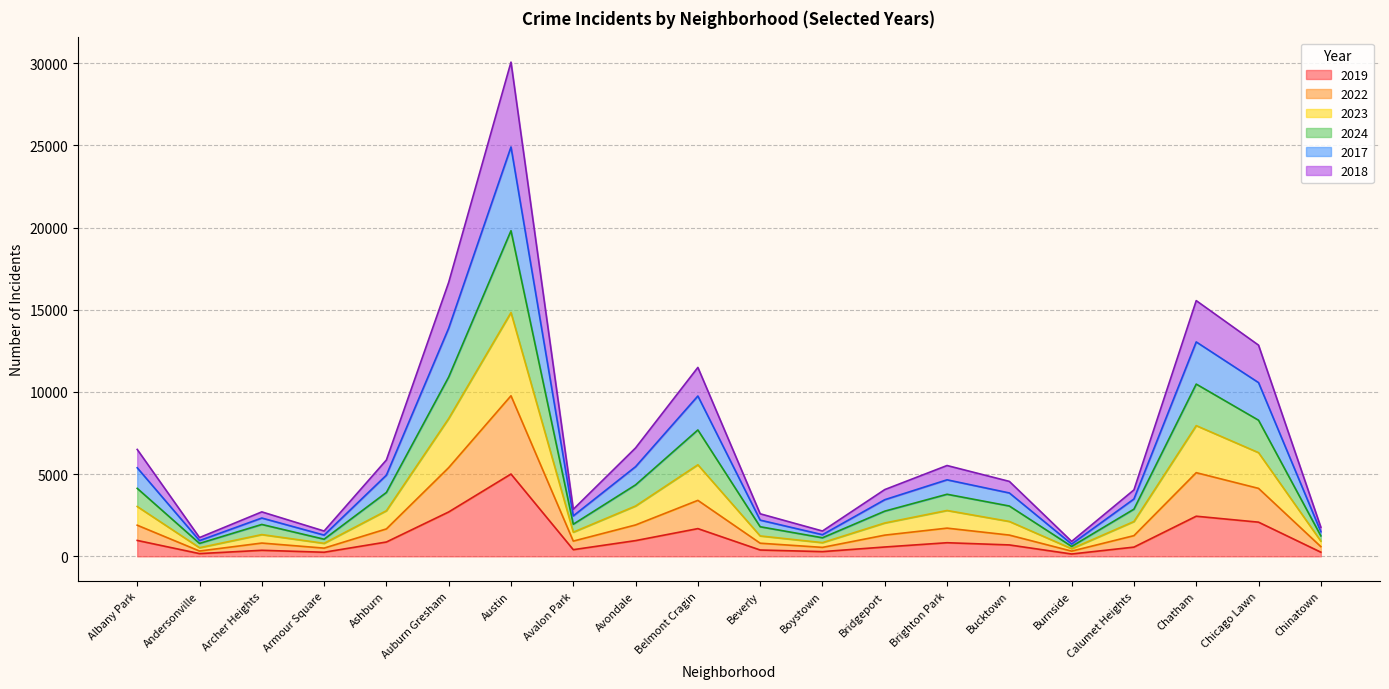

True or false: 2022 and 2017 intersect in this chart.

False